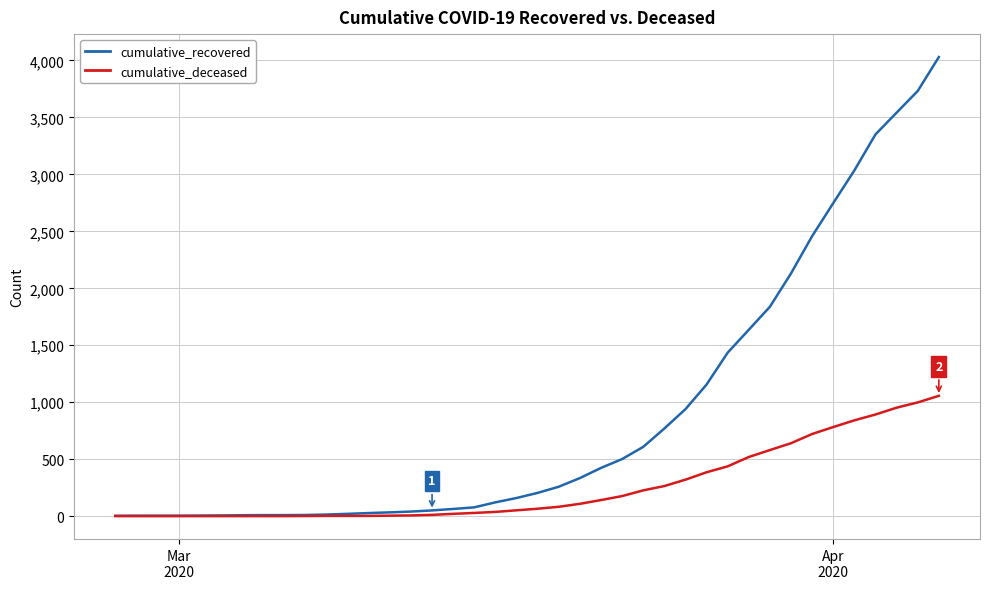

What is the greatest value displayed?

4030